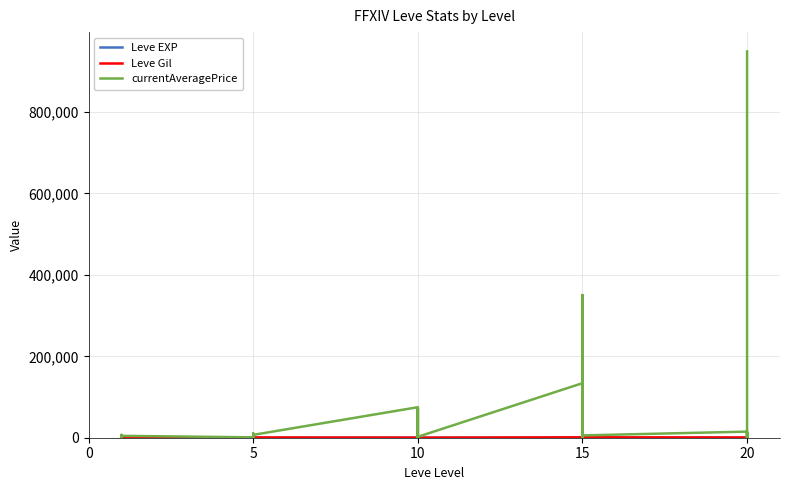

Between which two adjacent categories do currentAveragePrice and Leve EXP first intersect?

9 and 10